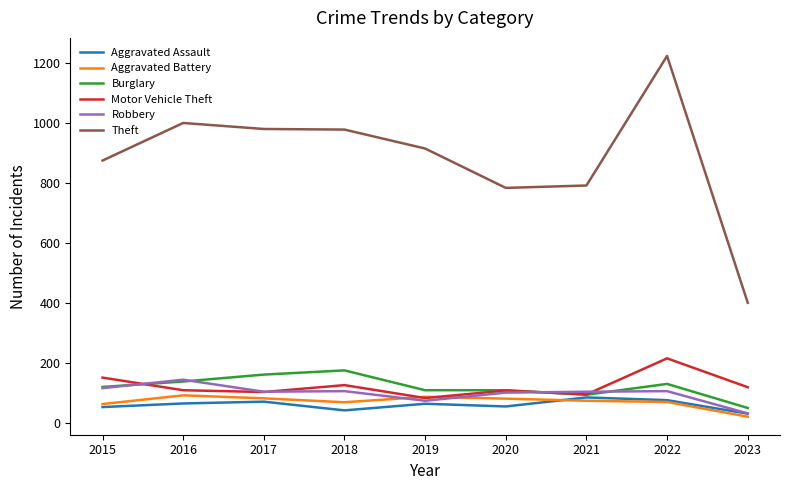

What are all the series names shown in the legend?

Aggravated Assault, Aggravated Battery, Burglary, Motor Vehicle Theft, Robbery, Theft